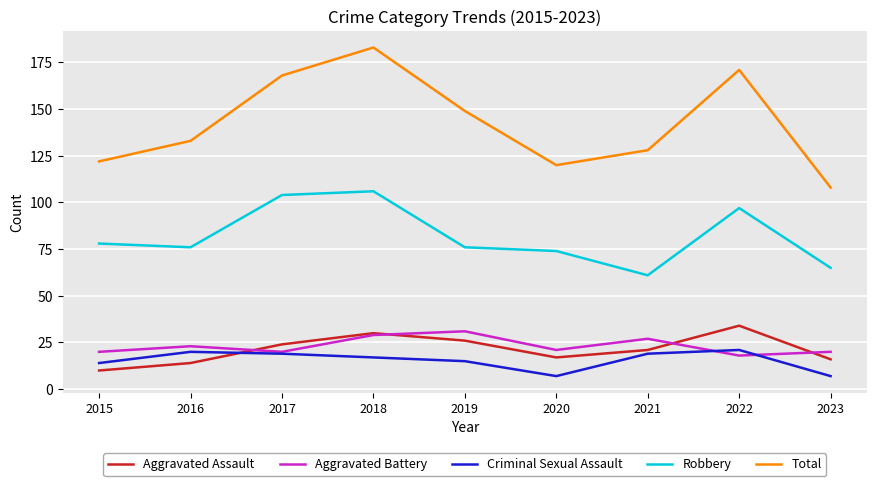

True or false: Robbery and Criminal Sexual Assault intersect in this chart.

False